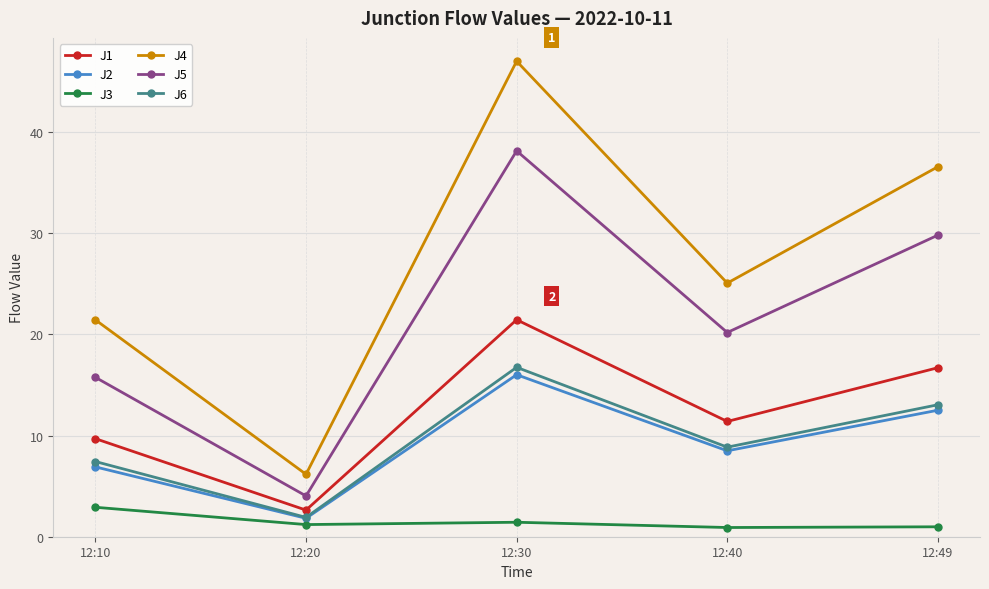

Between 12:40 and 12:49, which series saw the biggest shift?

J4